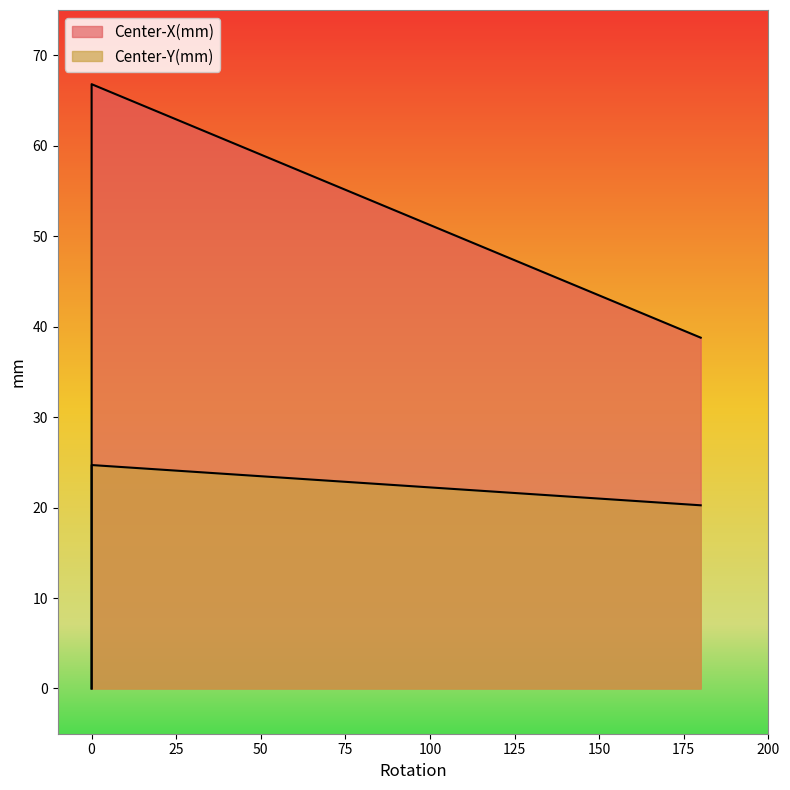

At how many categories does at least one series exceed 28?

2